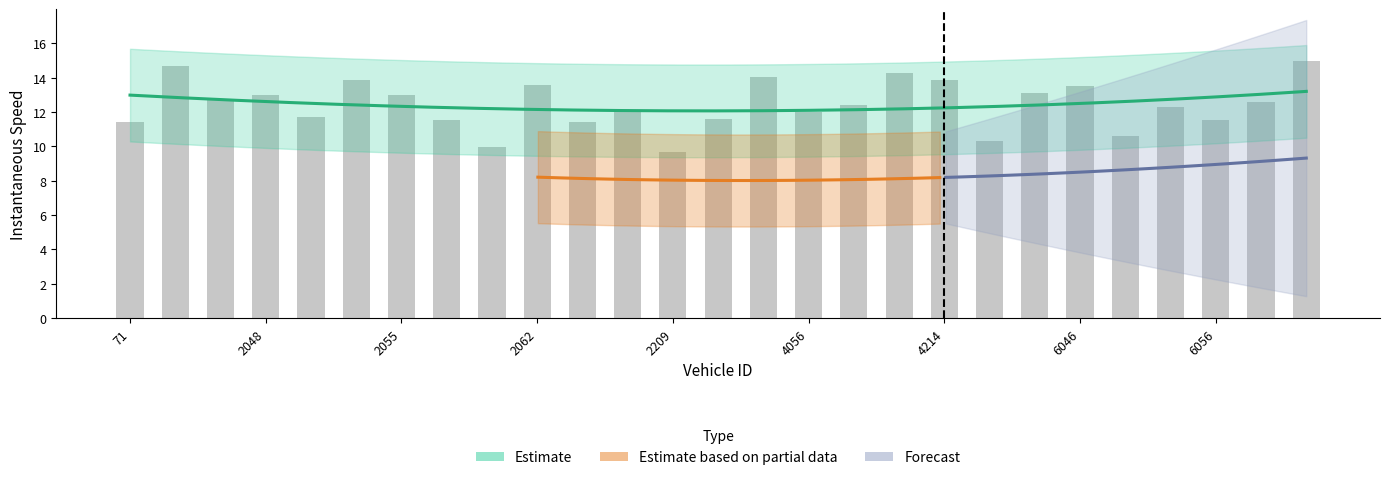

What is the smallest value displayed?

9.7